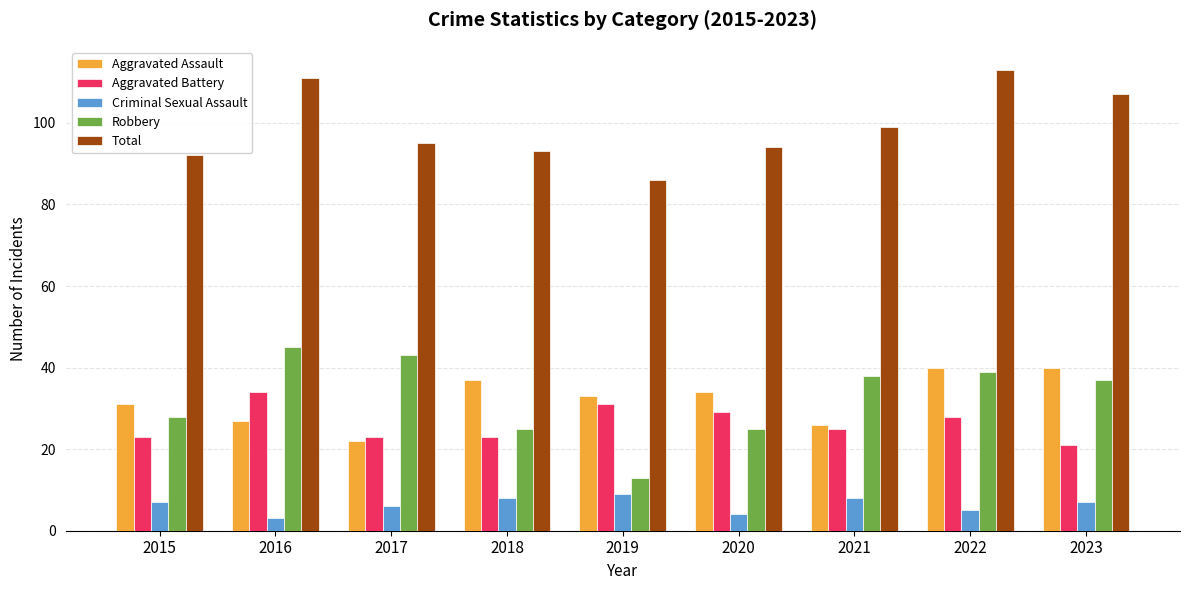

Reading left to right, extract all data points from this chart.

Aggravated Assault: 2015=31	2016=27	2017=22	2018=37	2019=33	2020=34	2021=26	2022=40	2023=40
Aggravated Battery: 2015=23	2016=34	2017=23	2018=23	2019=31	2020=29	2021=25	2022=28	2023=21
Criminal Sexual Assault: 2015=7	2016=3	2017=6	2018=8	2019=9	2020=4	2021=8	2022=5	2023=7
Robbery: 2015=28	2016=45	2017=43	2018=25	2019=13	2020=25	2021=38	2022=39	2023=37
Total: 2015=92	2016=111	2017=95	2018=93	2019=86	2020=94	2021=99	2022=113	2023=107